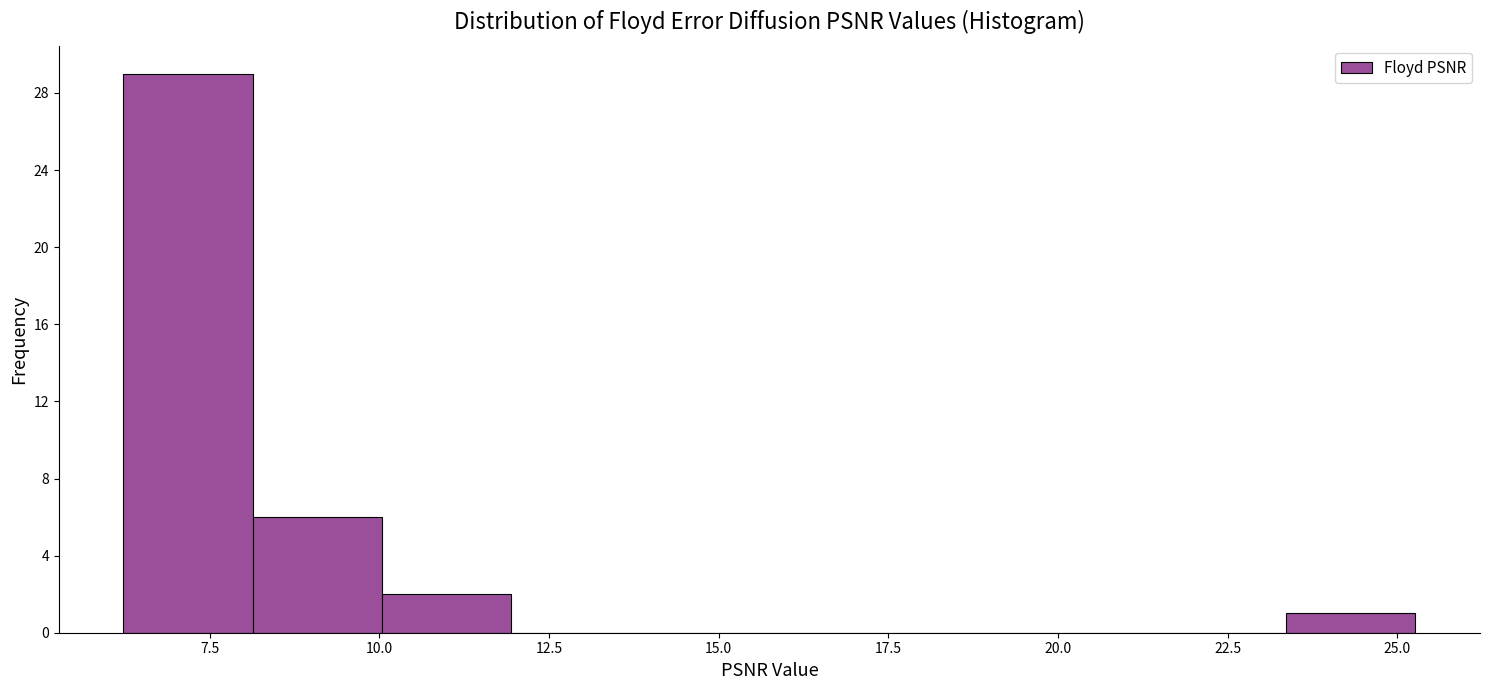

Read against the x-axis, roughly where is the centre of the tallest bar?

7.0